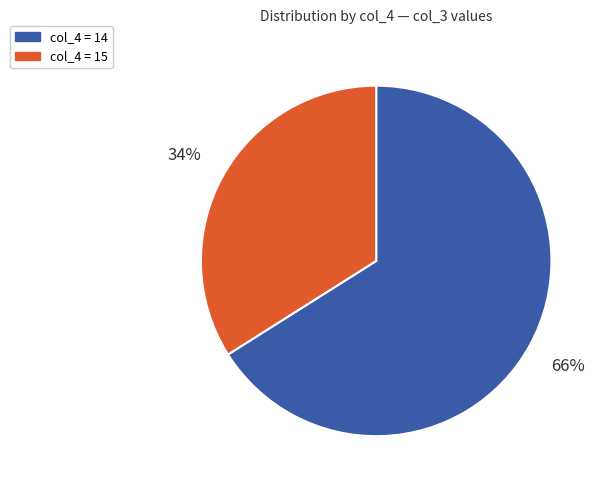

Do col_4 = 15 and col_4 = 14 together represent more than half of the pie?

Yes